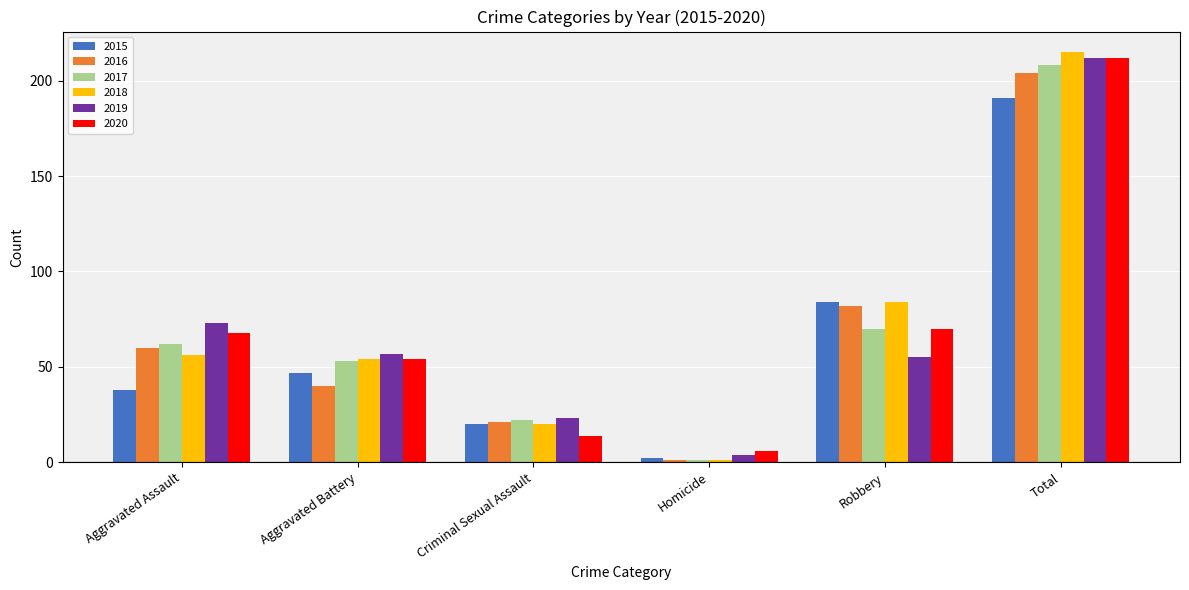

The 2020 series shows 68 at Aggravated Assault. True or false?

True